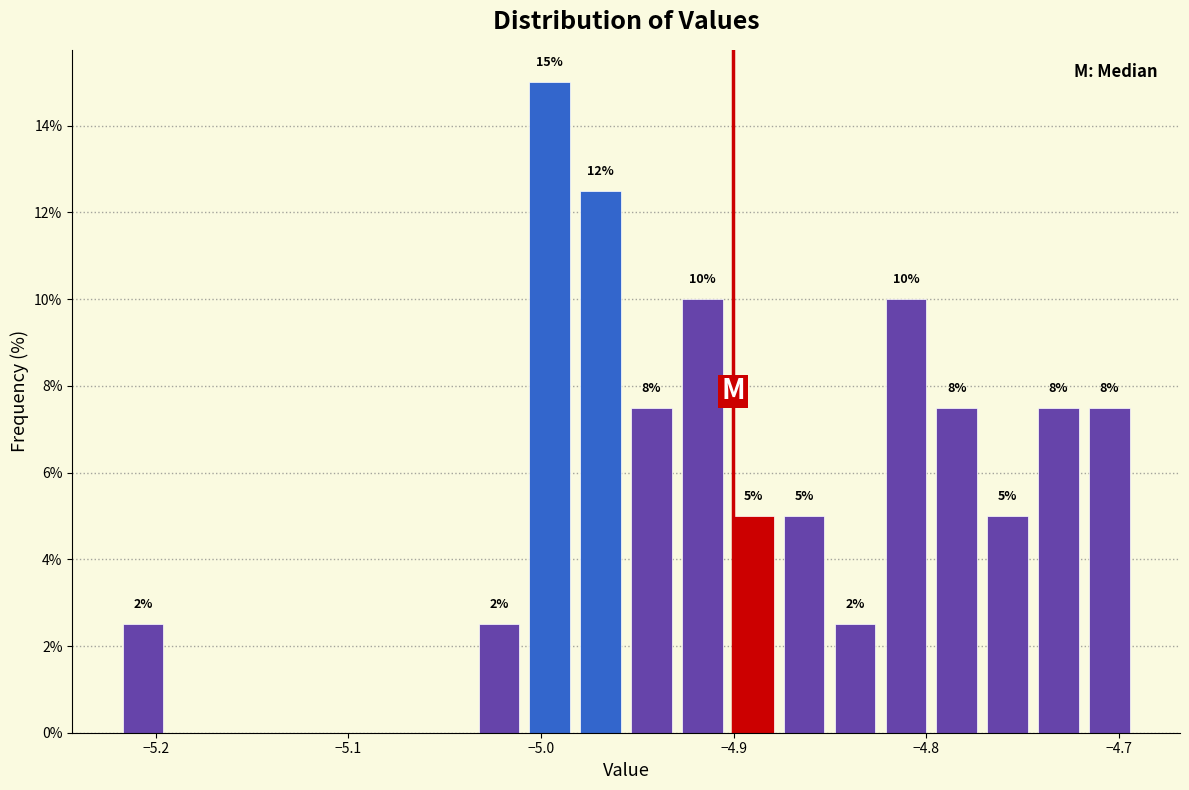

Read against the x-axis, roughly where is the centre of the tallest bar?

-5.00